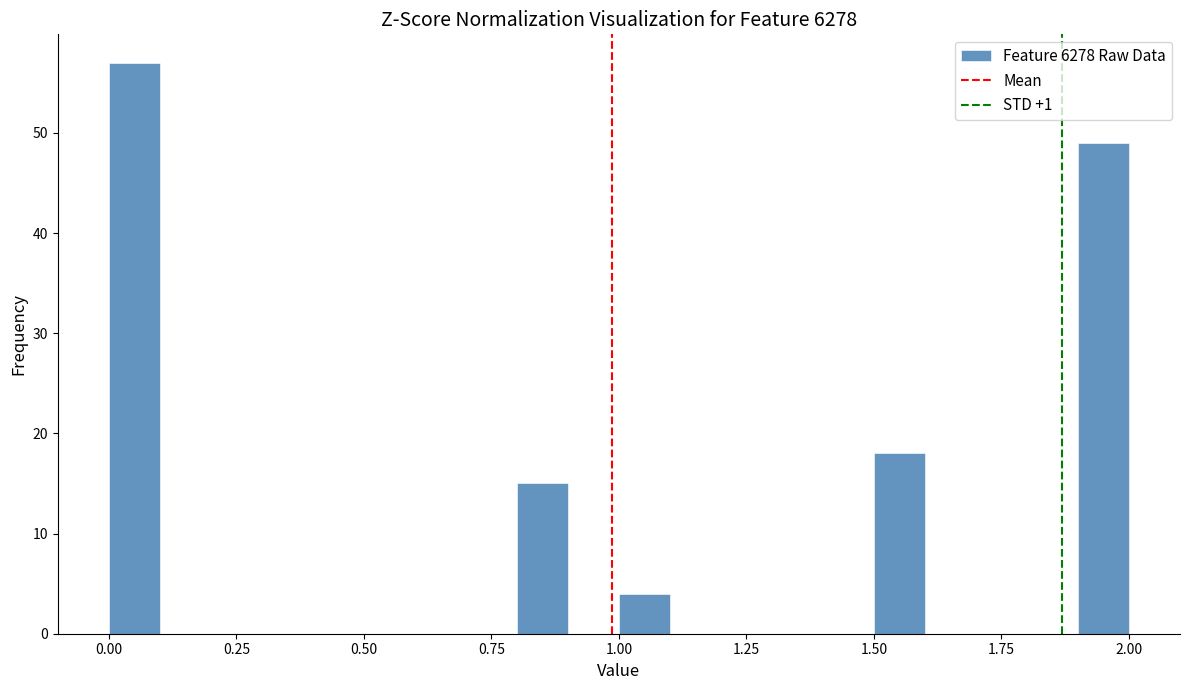

Read against the x-axis, roughly where is the centre of the tallest bar?

0.05